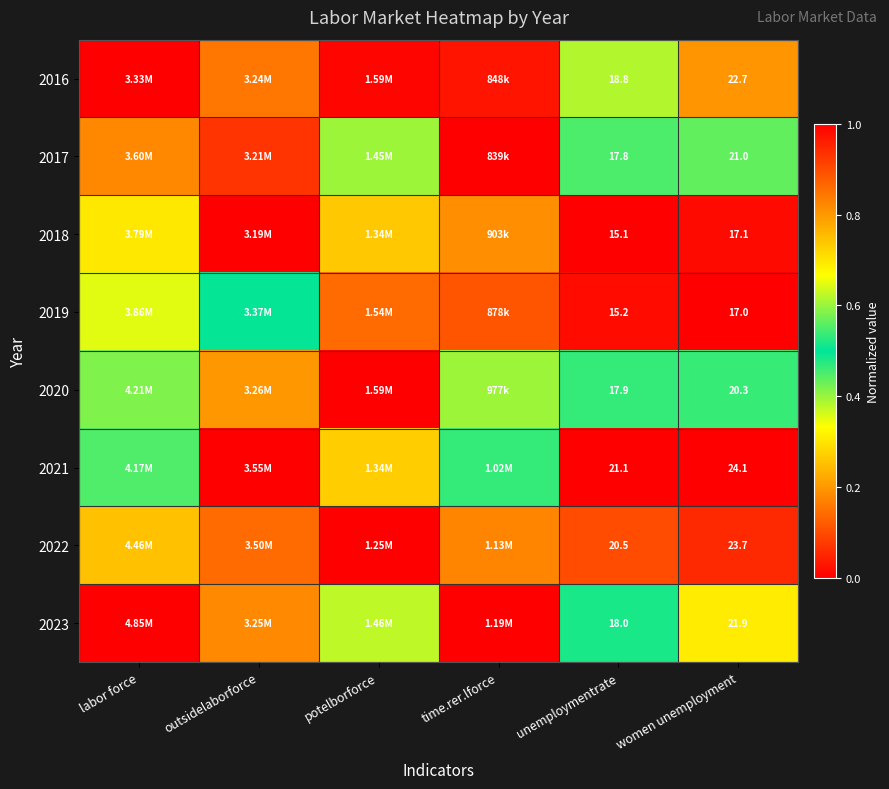

What is the maximum value shown in the chart?

1.0